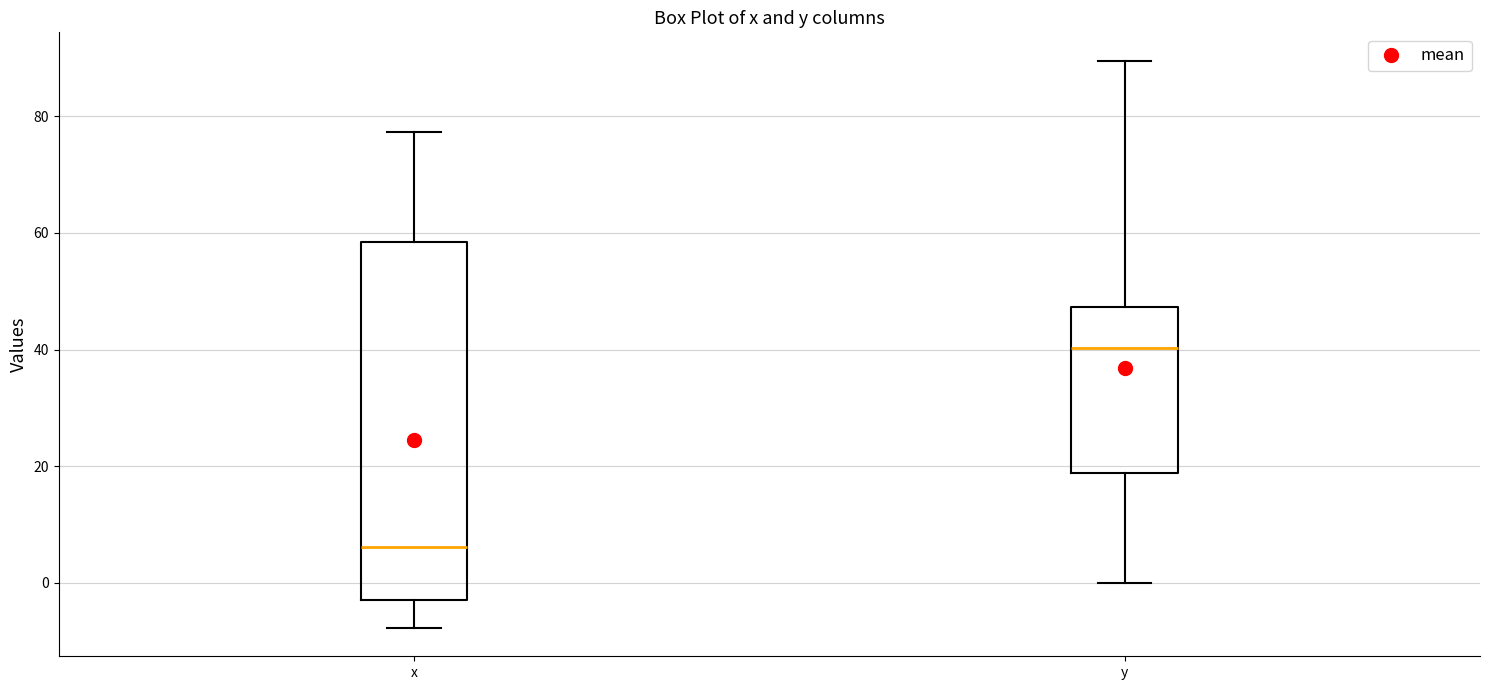

Reading left to right, transcribe this box plot: for each box, give where its median line is, the range the box spans, and where its two whiskers end, as read against the y-axis. The values are not printed on the chart, so give them approximately, as read against the axis.

x: median 6, box -2 to 58, whiskers -8 to 78
y: median 40, box 18 to 48, whiskers 0 to 90